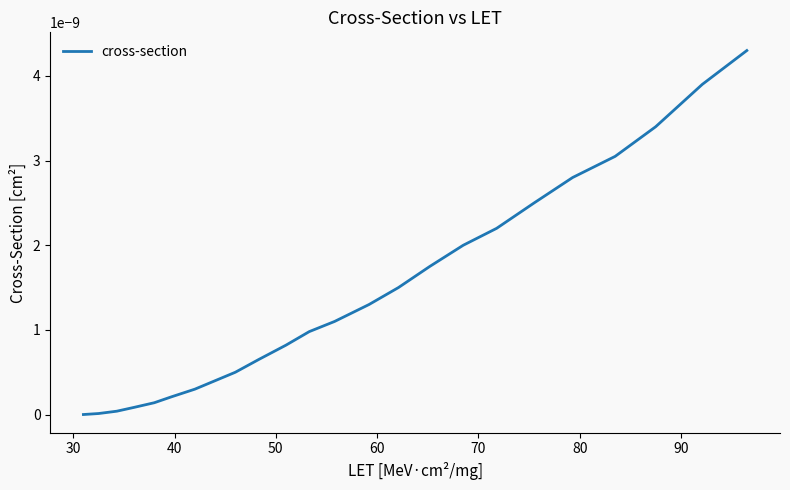

Does the chart display data point markers on the line(s)?

No